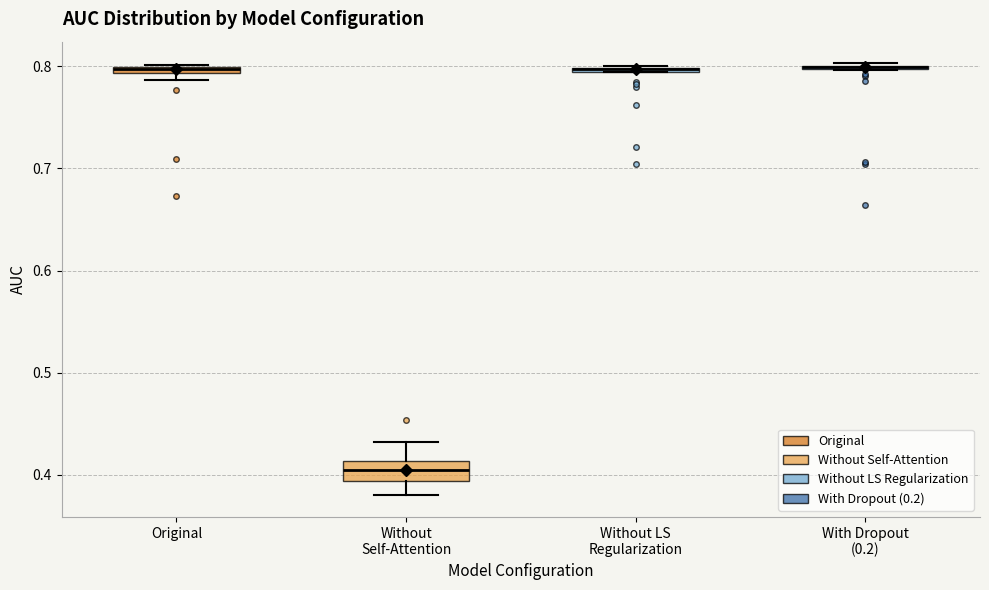

Which box is the tallest, from its lower edge to its upper edge?

Without Self-Attention